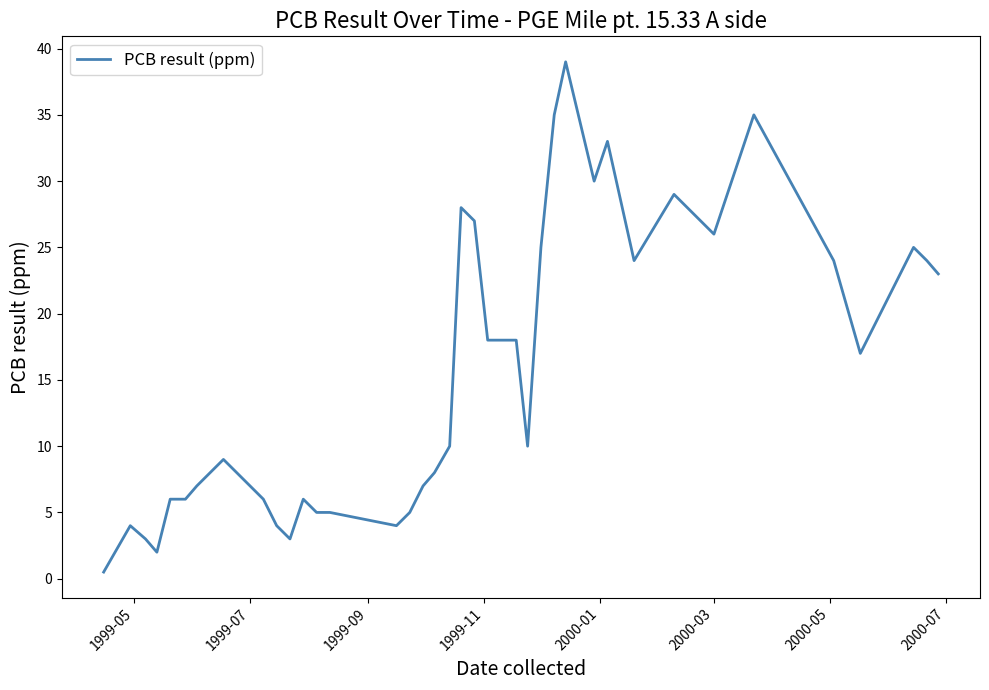

What is the greatest value displayed?

39.0